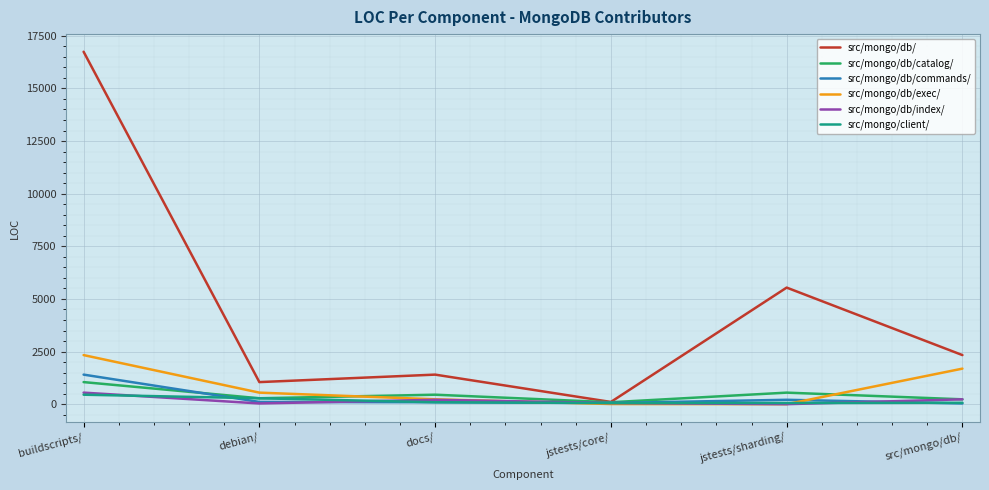

At which label does src/mongo/db/commands/ reach its peak?

buildscripts/